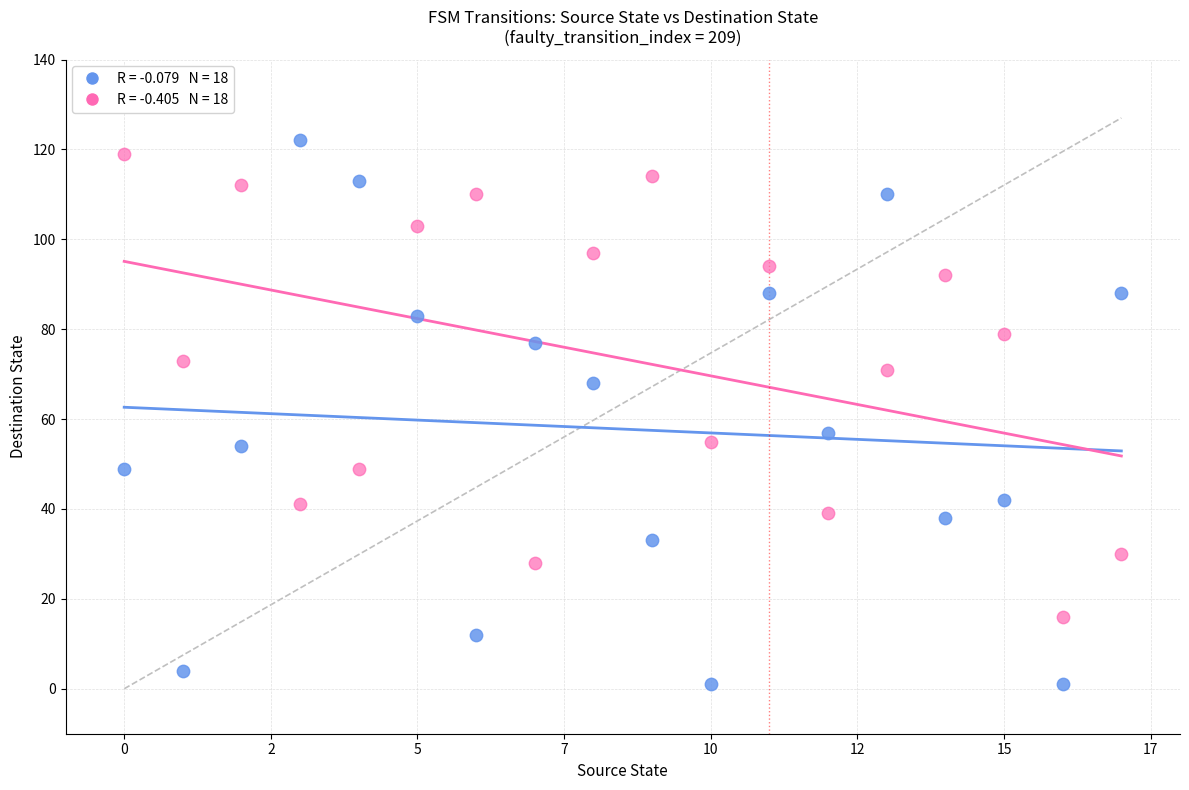

Across all series, what Y value is closest to 61?

57